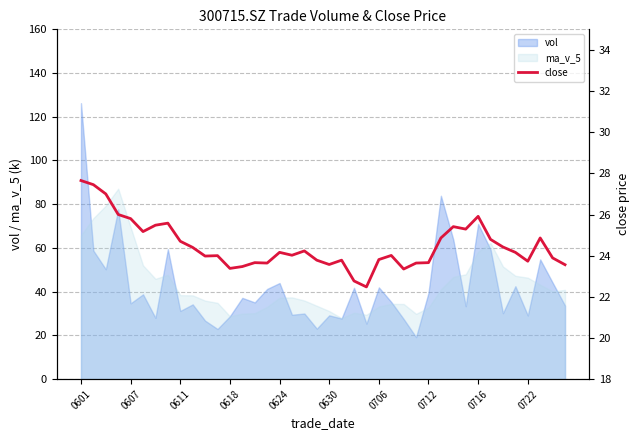

What is the highest value of the ma_v_5 series?

87.1